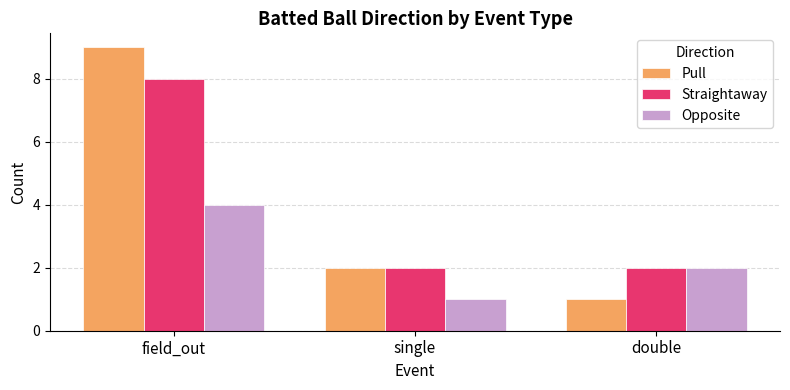

How many bars are there in total?

9